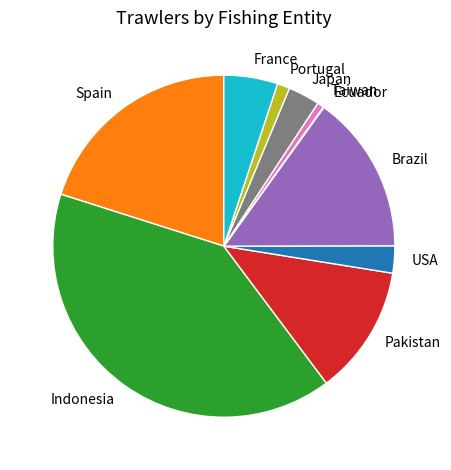

True or false: Taiwan accounts for 11% of the total.

False